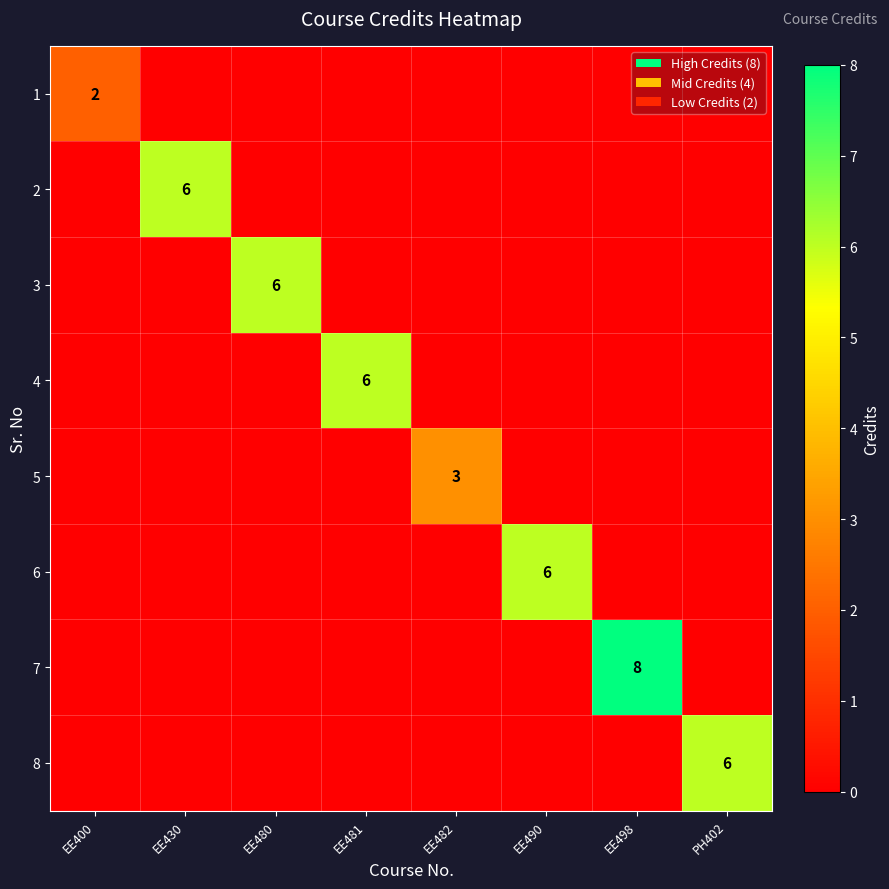

Which series has the widest spread of values?

7